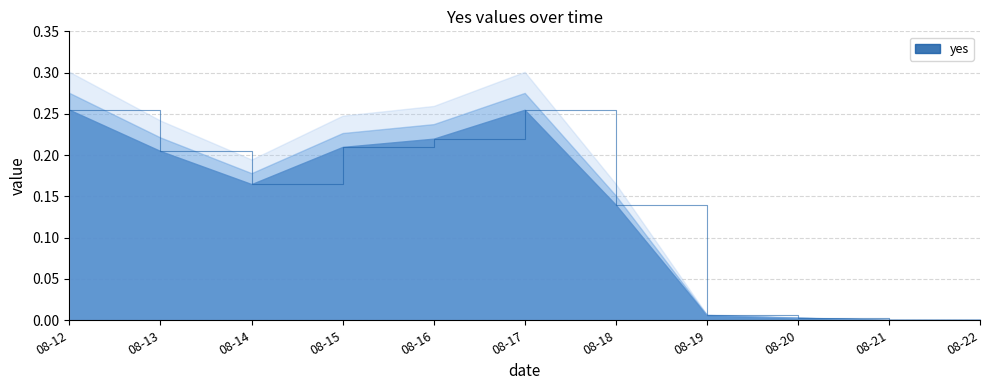

What is the difference between the maximum and minimum values?

0.3